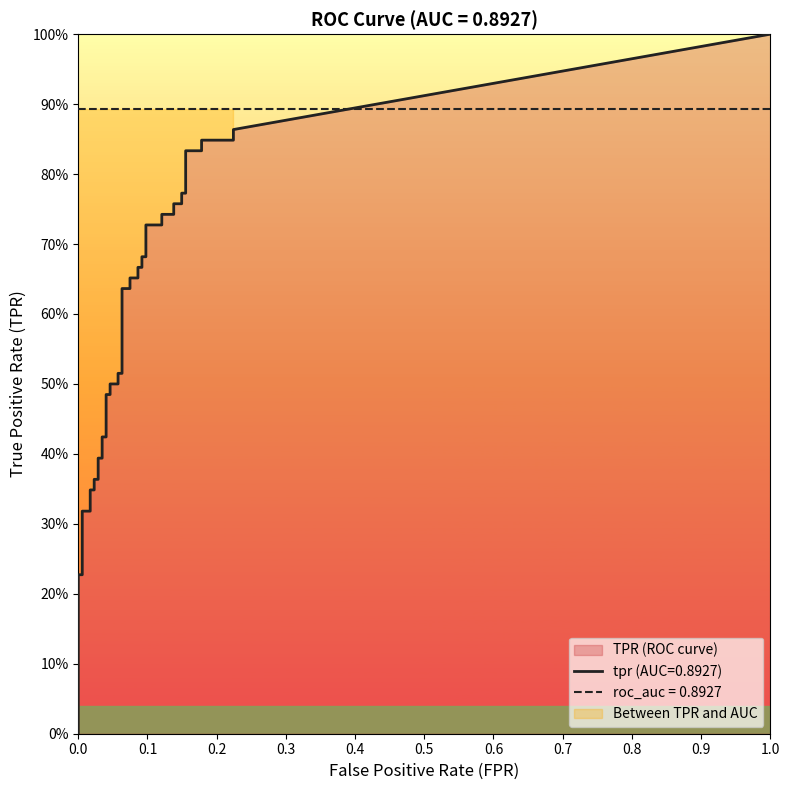

Is it true that fpr equals 0.0 at 24?

False